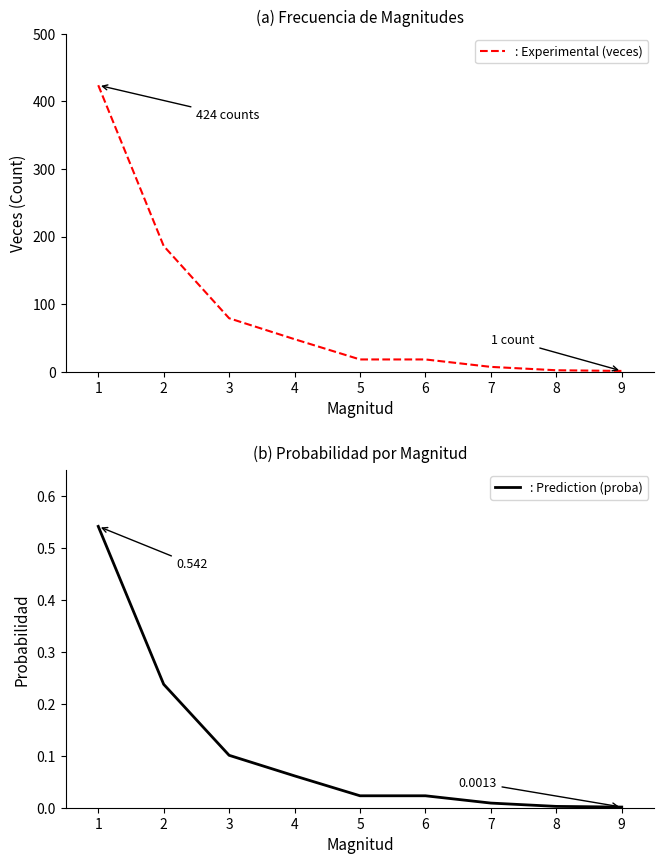

Which series has the widest spread of values?

: Experimental (veces)